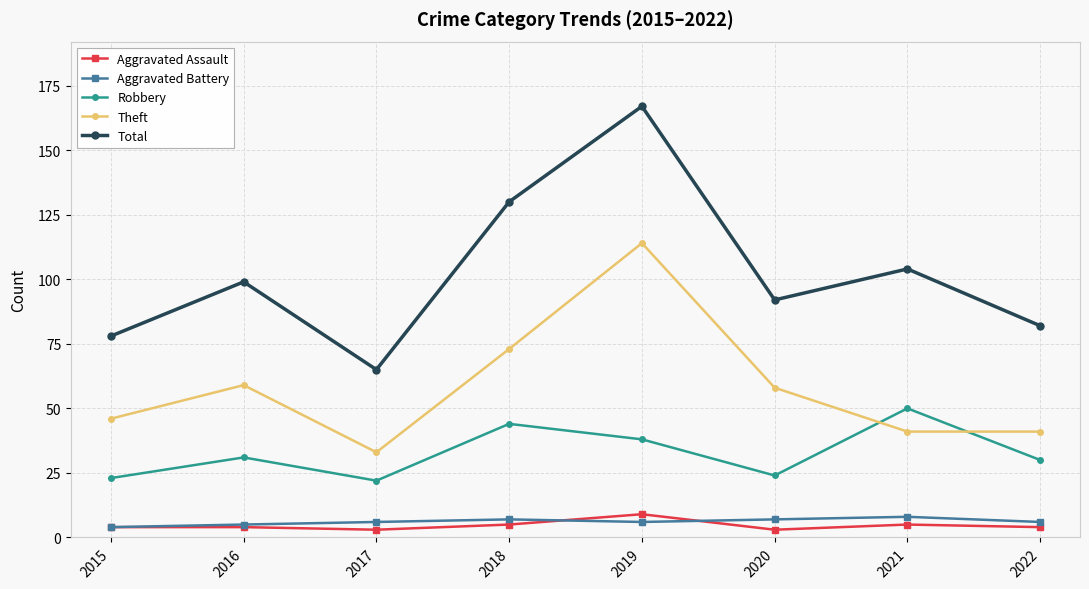

True or false: Theft has more than 1 points higher than both neighbors.

True